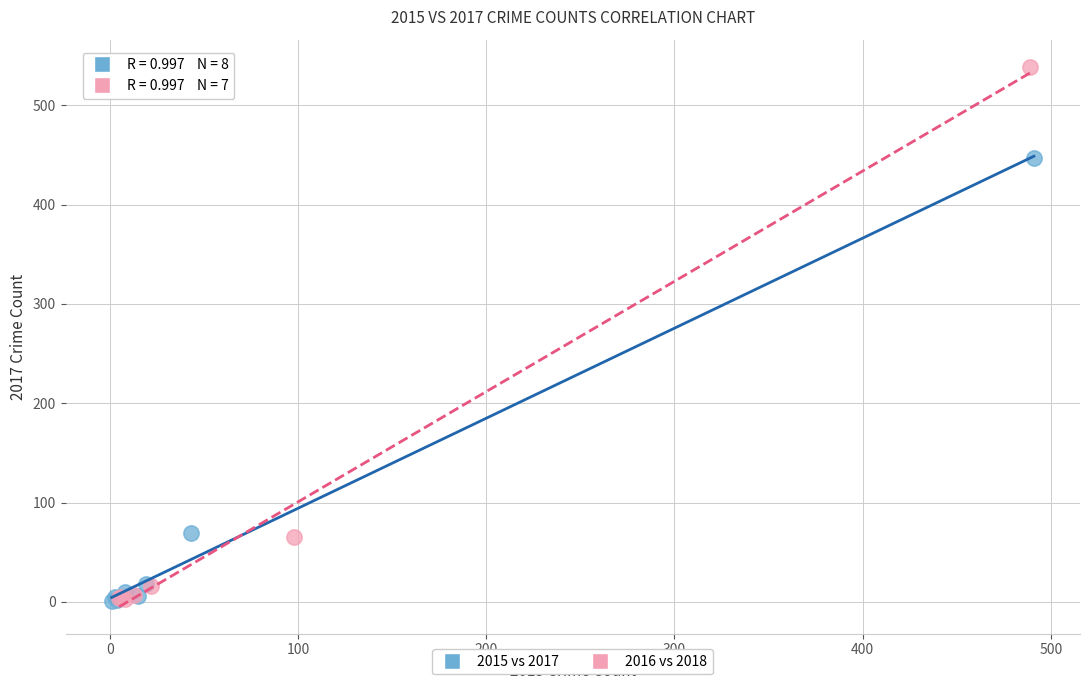

Which series reaches the maximum Y coordinate?

2016 vs 2018